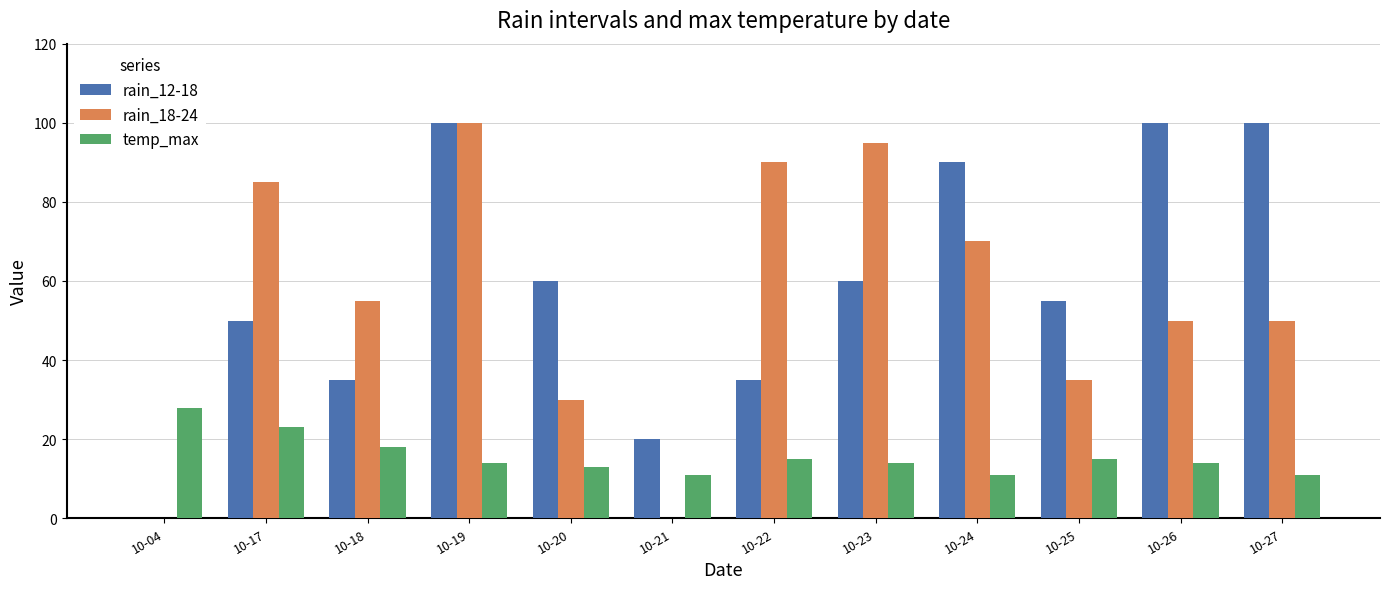

Which series changed the most between 10-19 and 10-23?

rain_12-18